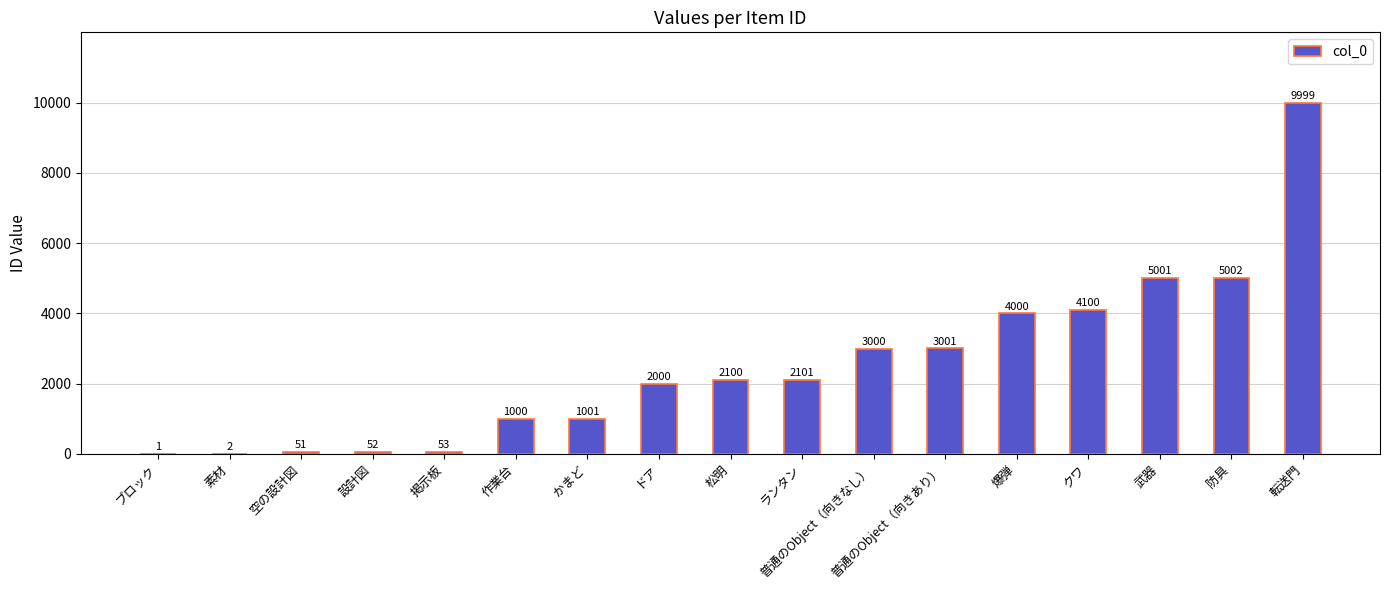

The value at 掲示板 is 53. True or false?

True